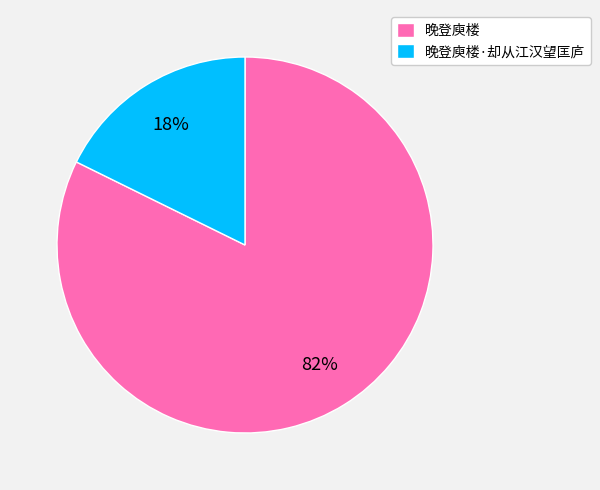

To the nearest percent, what portion does 晚登庾楼·却从江汉望匡庐 represent?

18%